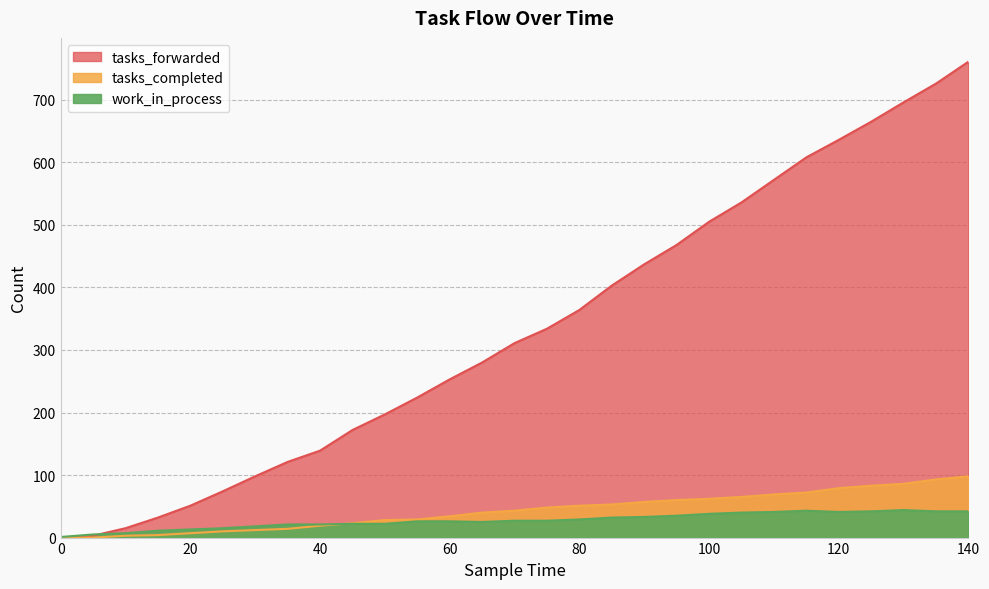

How many intersections are there between work_in_process and tasks_forwarded?

1